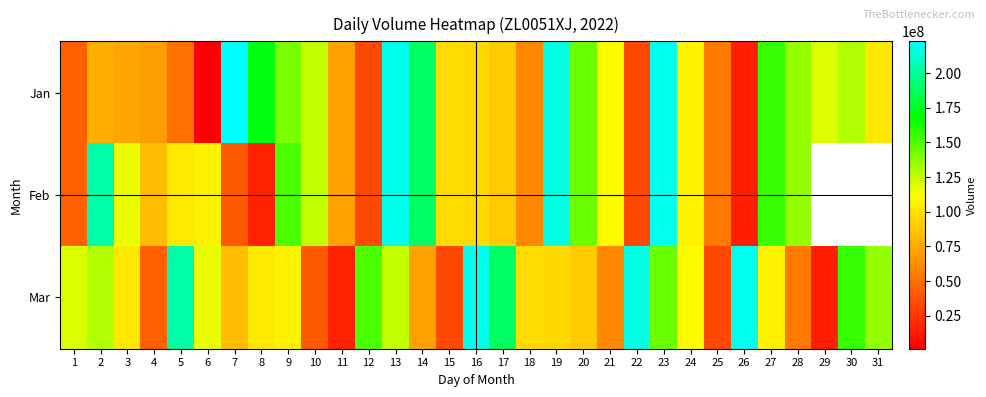

How many values in the Mar series are below 106882520?

15